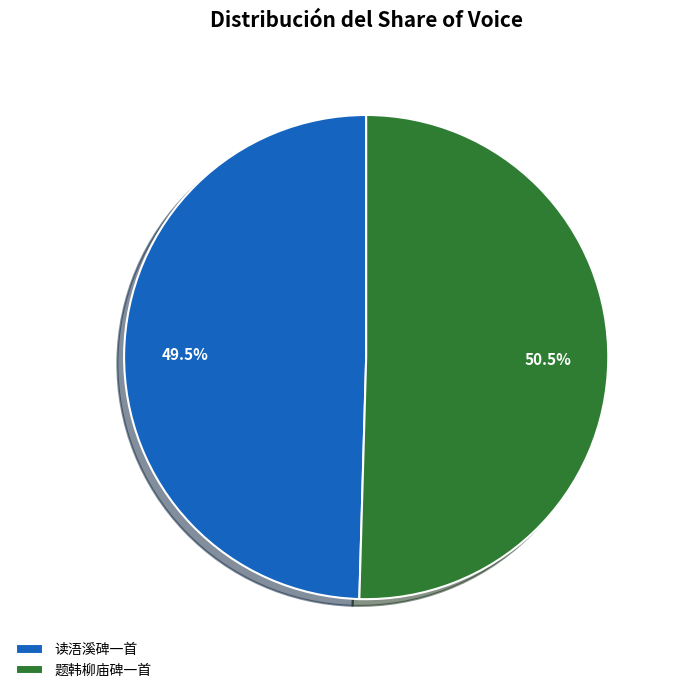

Which has a higher value, 题韩柳庙碑一首 or 读浯溪碑一首?

题韩柳庙碑一首